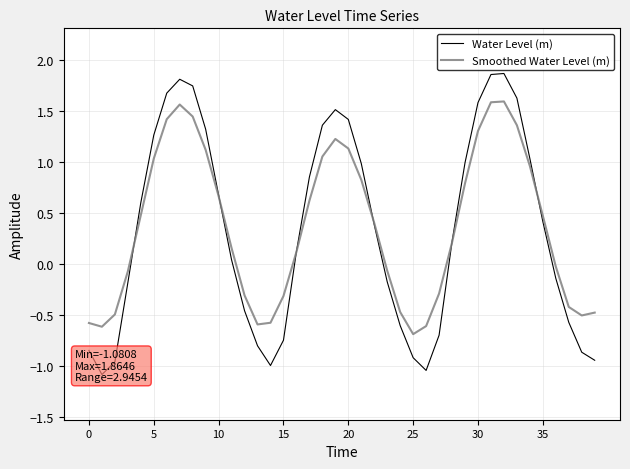

What are all the series names shown in the legend?

Water Level (m), Smoothed Water Level (m)